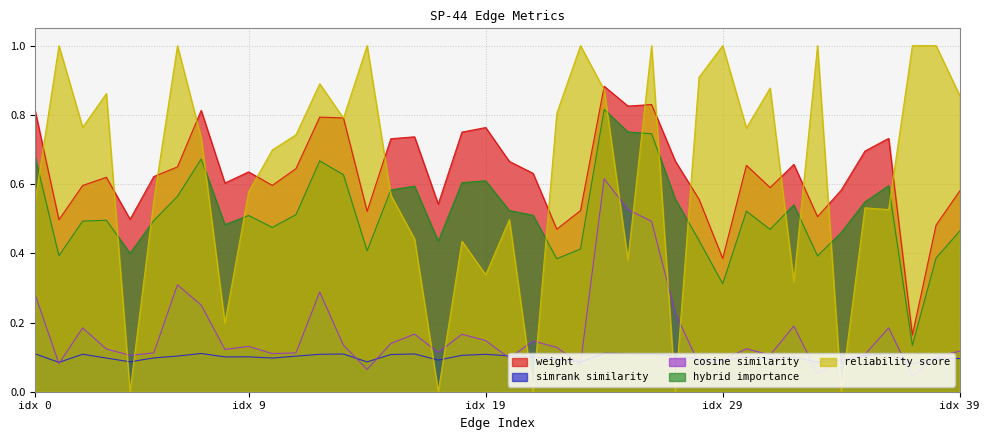

Is it true that weight equals 0.2 at 37?

True